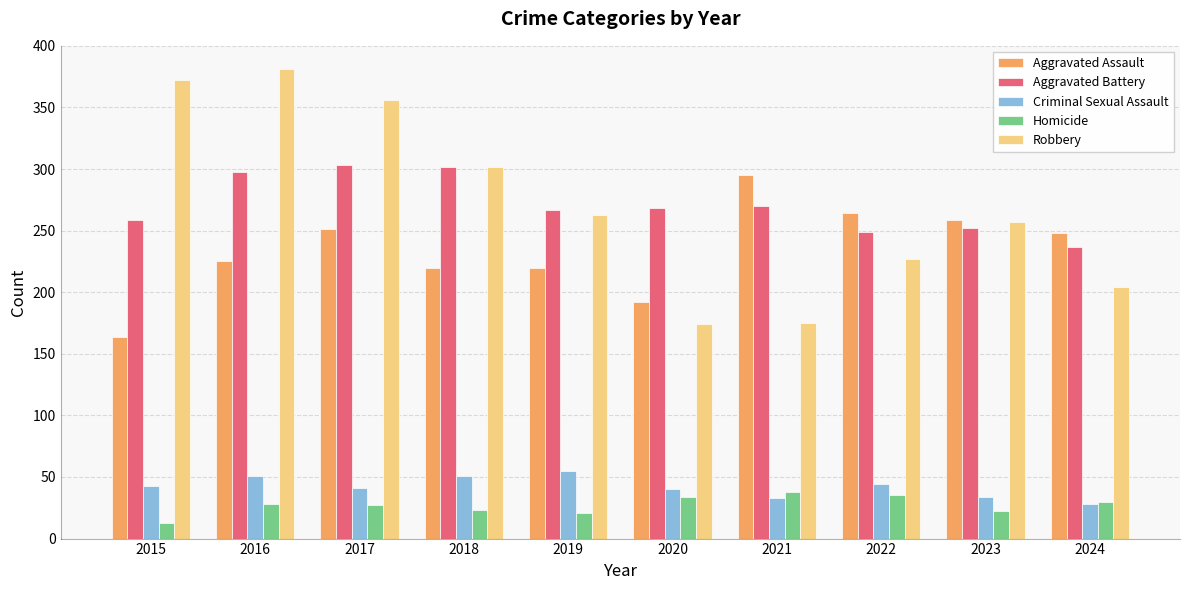

What is the sum of the Robbery values at 2019 and 2018?

565